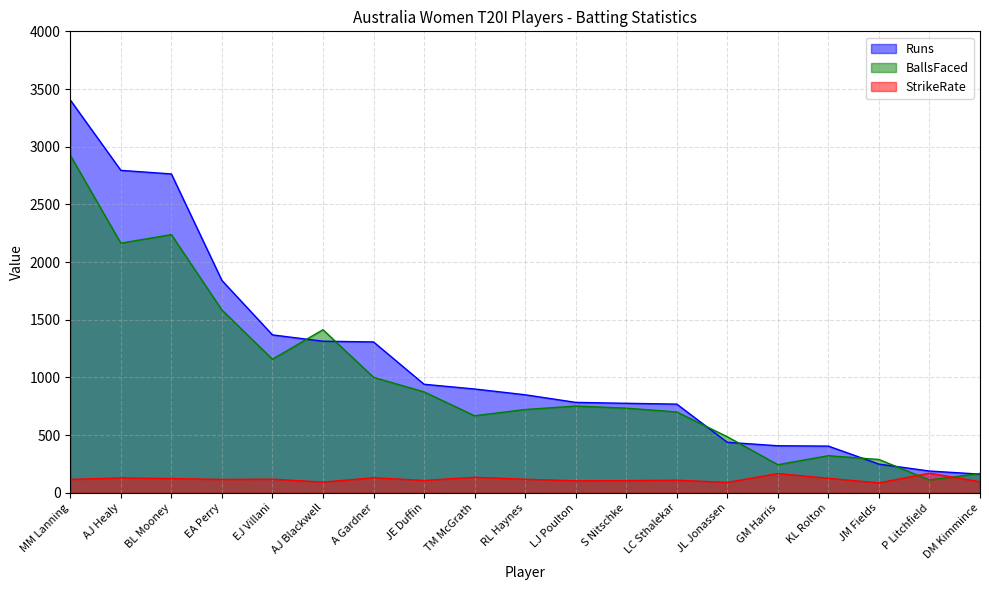

Which series has the widest spread of values?

Runs